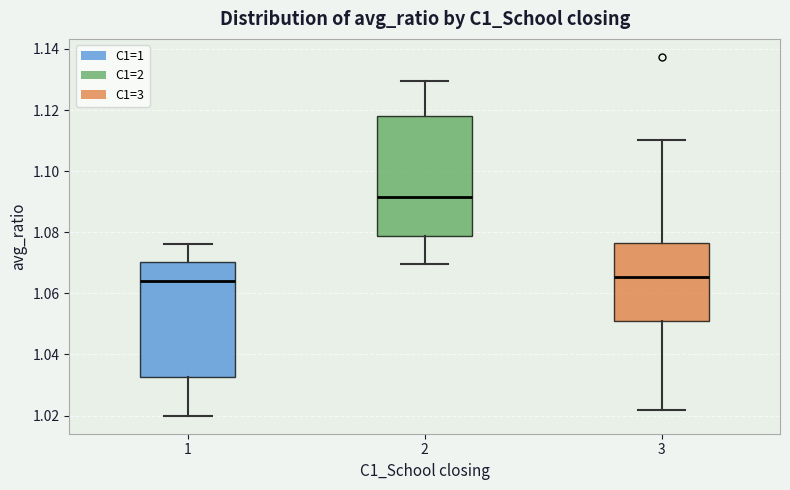

Where does the lower whisker of the box at x = 1 end on the y-axis? The values are not printed on the chart, so give them approximately, as read against the axis.

1.020